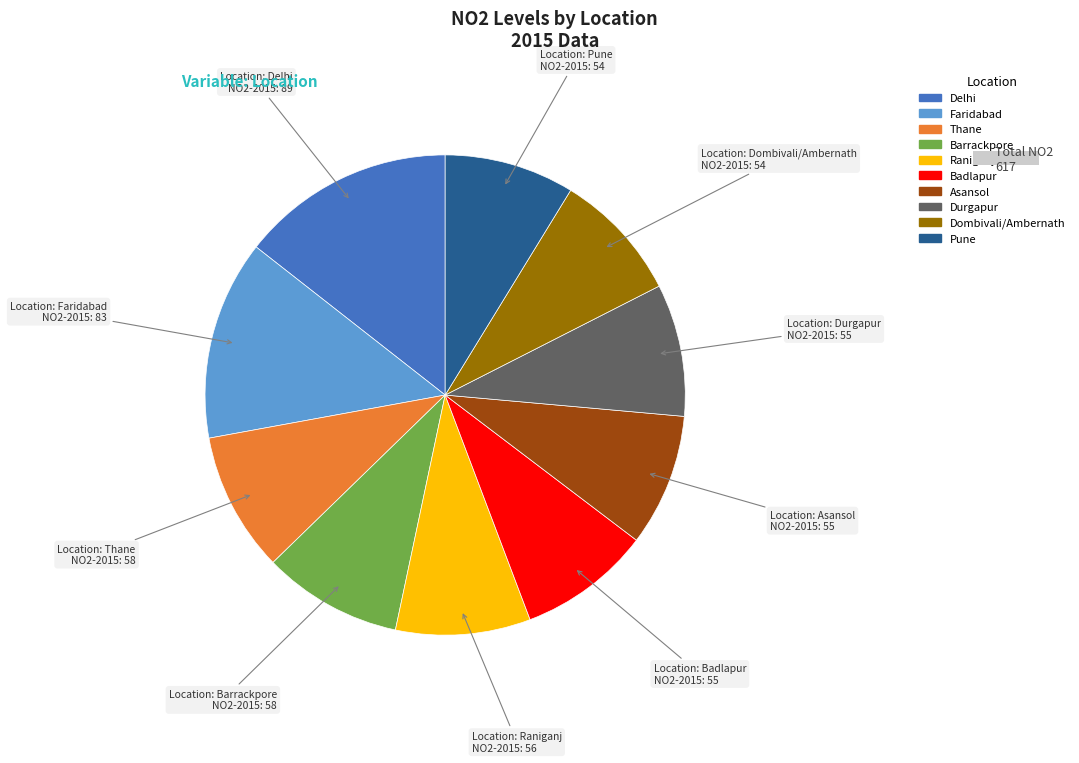

What is the largest slice in the pie chart?

Delhi